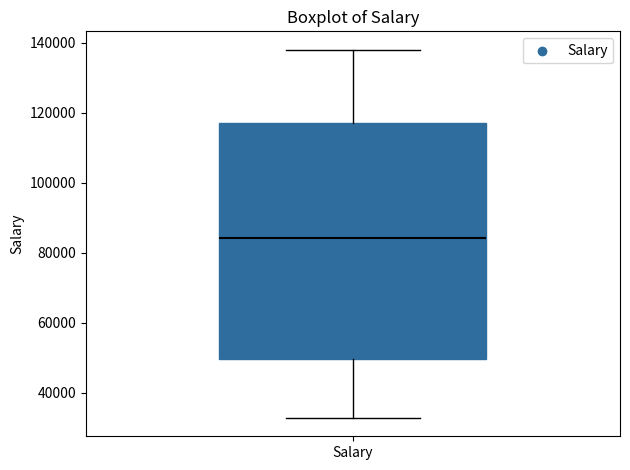

Where does the median line of the box for Salary sit on the y-axis? The values are not printed on the chart, so give them approximately, as read against the axis.

84000